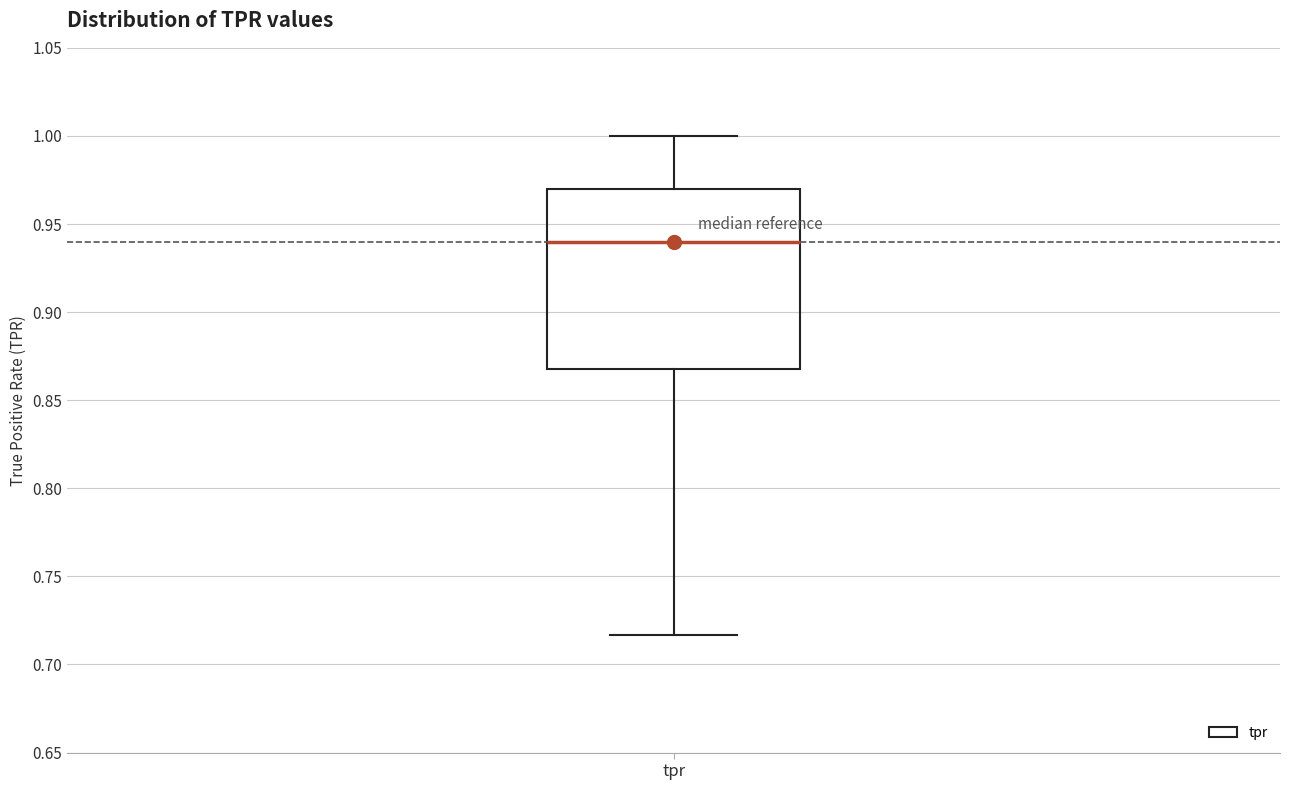

Where does the median line of the box for tpr sit on the y-axis? The values are not printed on the chart, so give them approximately, as read against the axis.

0.940